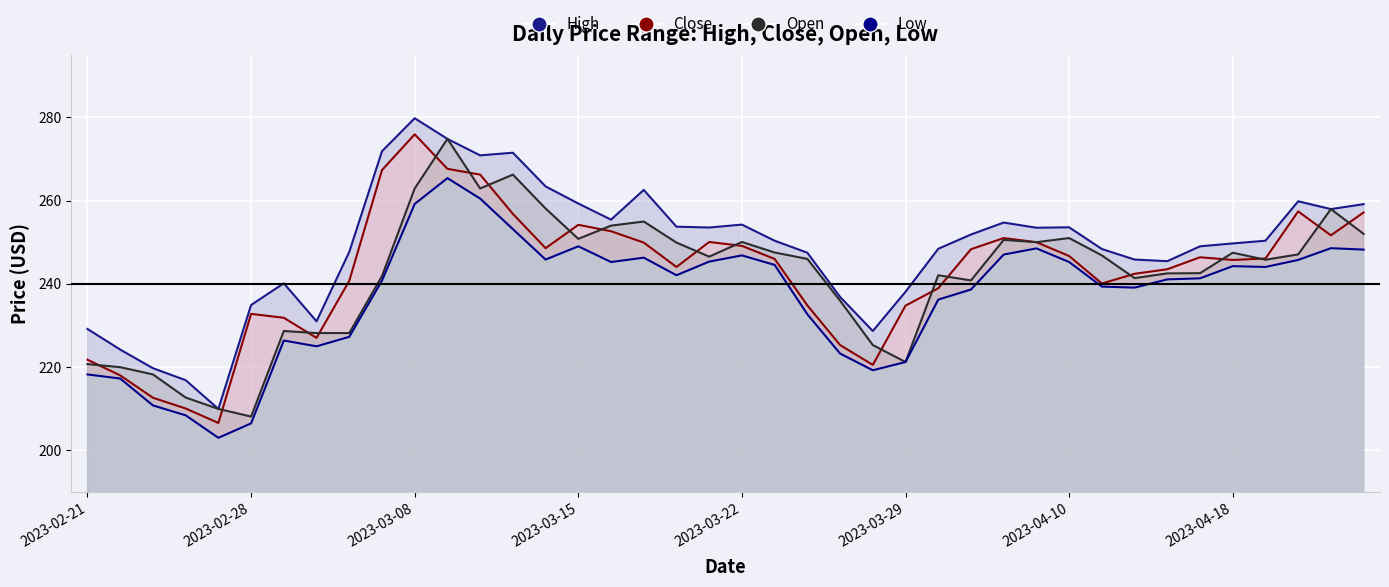

What is the difference between the maximum and second lowest values in the Low series?

58.9